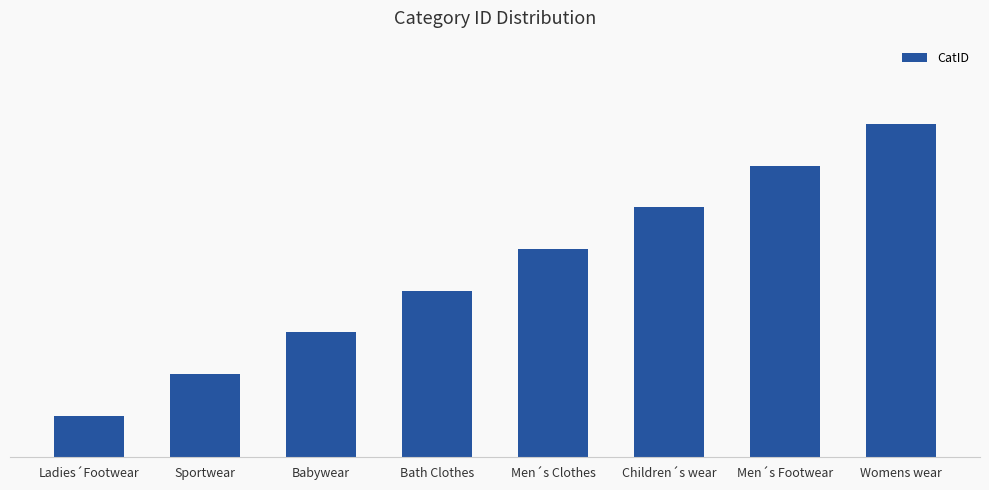

How many values are between 3 and 7?

5